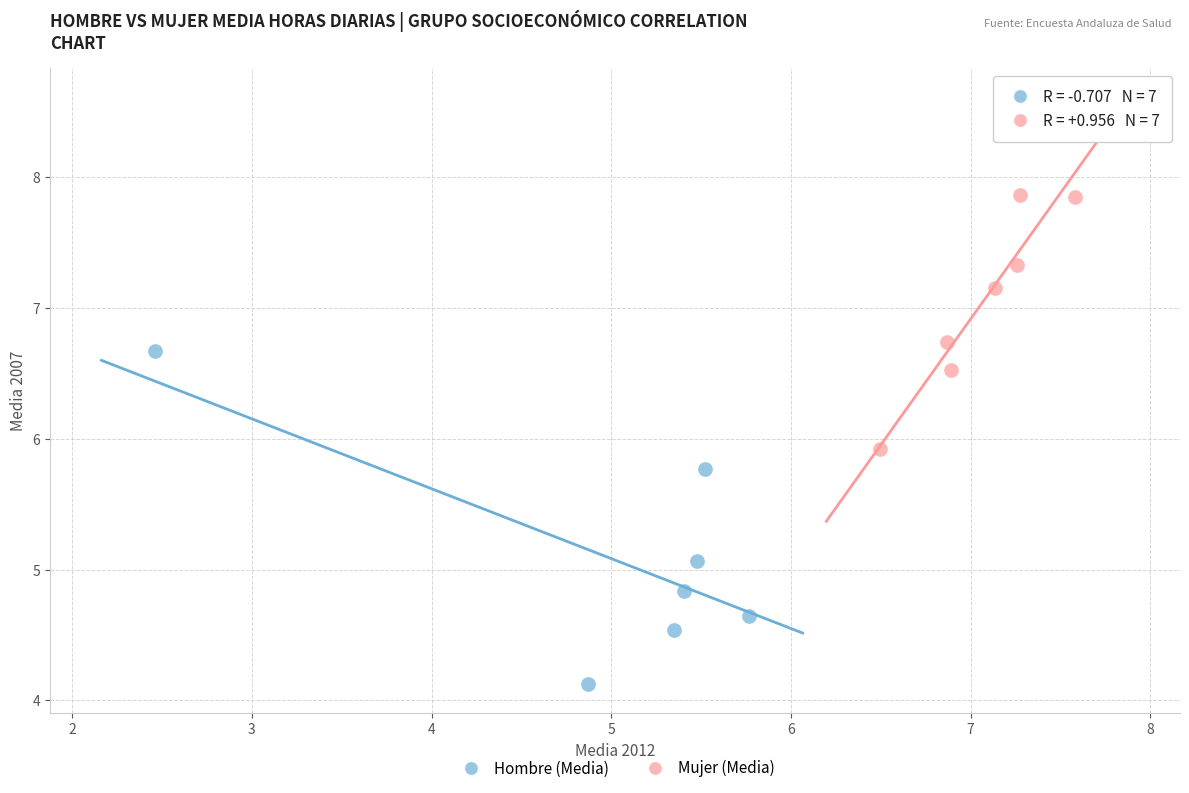

Which series has the largest Y range (max minus min)?

Hombre (Media)